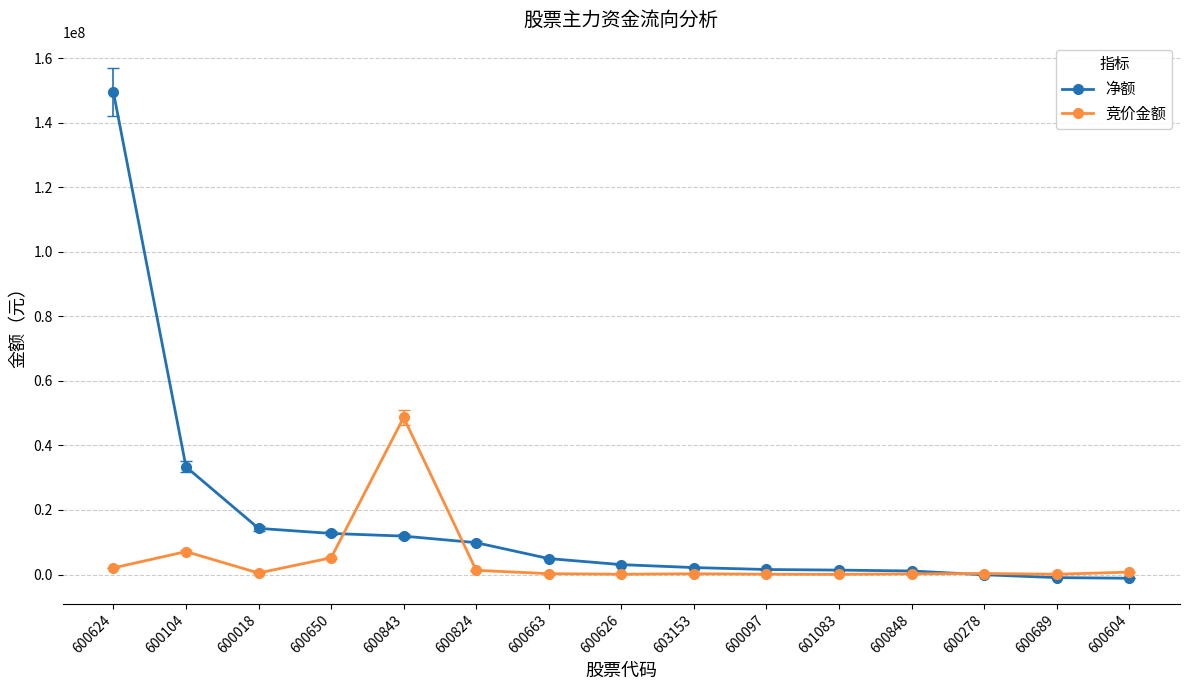

Which series changed the most between 600843 and 600278?

竞价金额